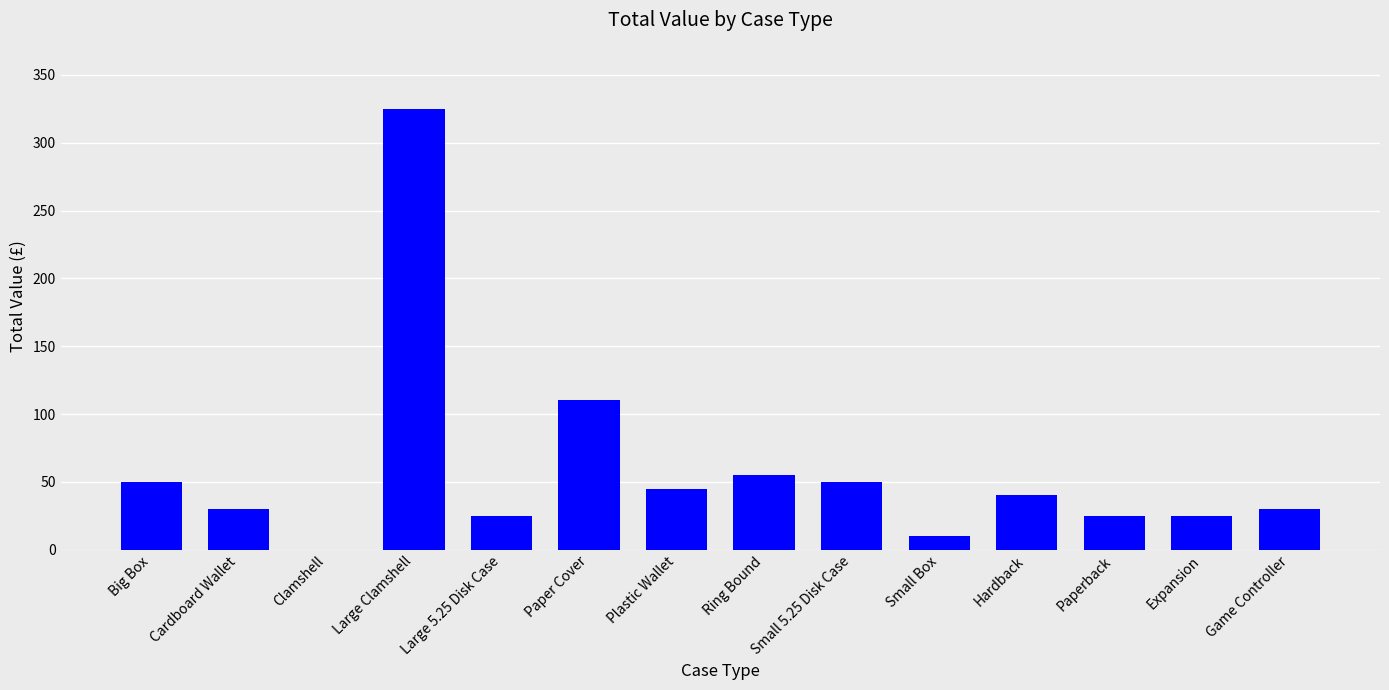

Approximately how many times larger is the value at Small Box compared to Large 5.25 Disk Case?

0.4